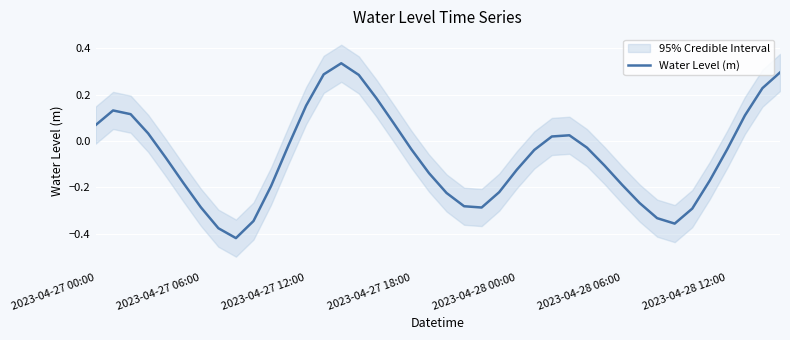

List the labels in order of value, largest first.

14, 39, 13, 15, 38, 16, 12, 2023-04-27 06:00, 2023-04-27 12:00, 37, 17, 2023-04-27 00:00, 2023-04-27 18:00, 27, 26, 11, 28, 36, 18, 25, 2023-04-28 00:00, 29, 24, 19, 35, 2023-04-28 06:00, 30, 10, 23, 20, 31, 21, 2023-04-28 12:00, 22, 34, 32, 9, 33, 7, 8